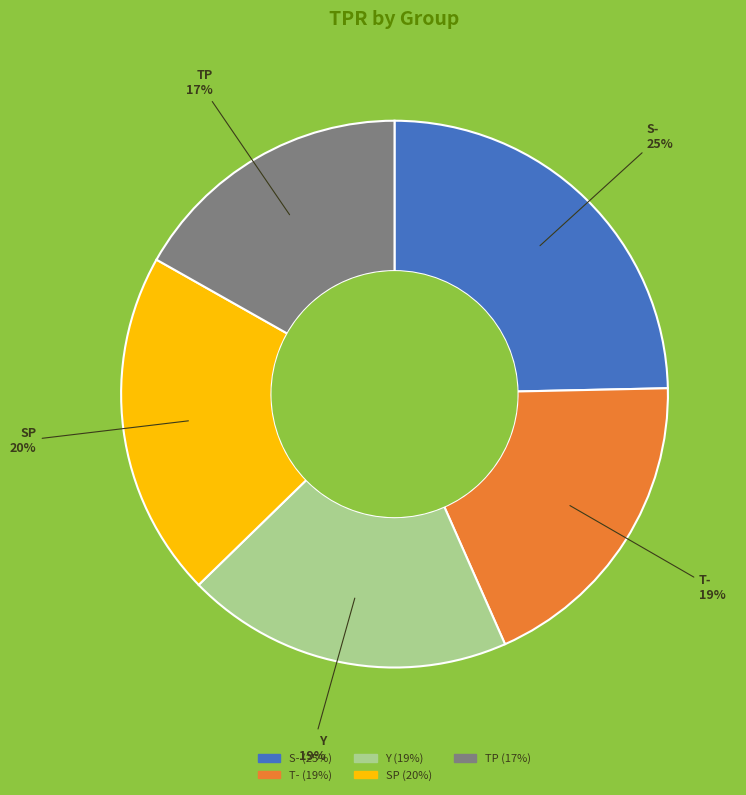

What is the largest slice in the pie chart?

S-